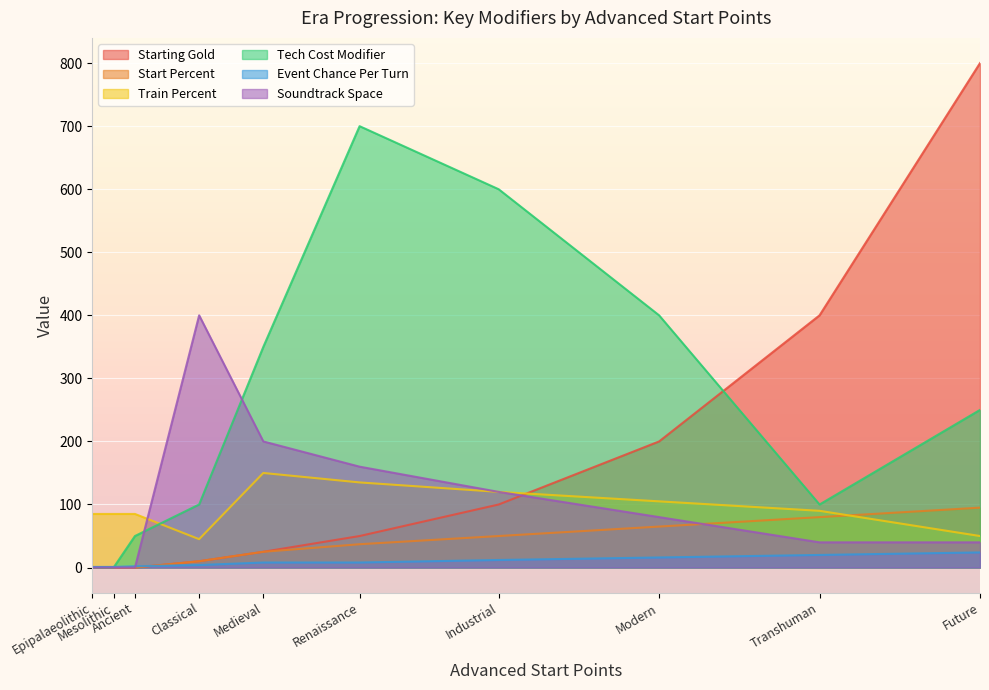

How many lines are shown in the chart?

6